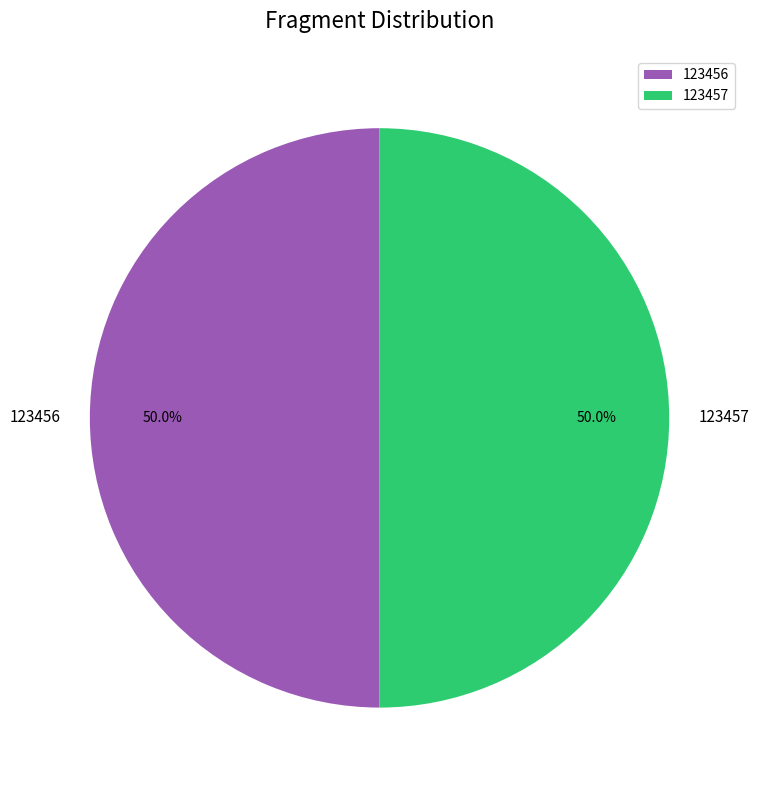

How many segments does this pie chart have?

2